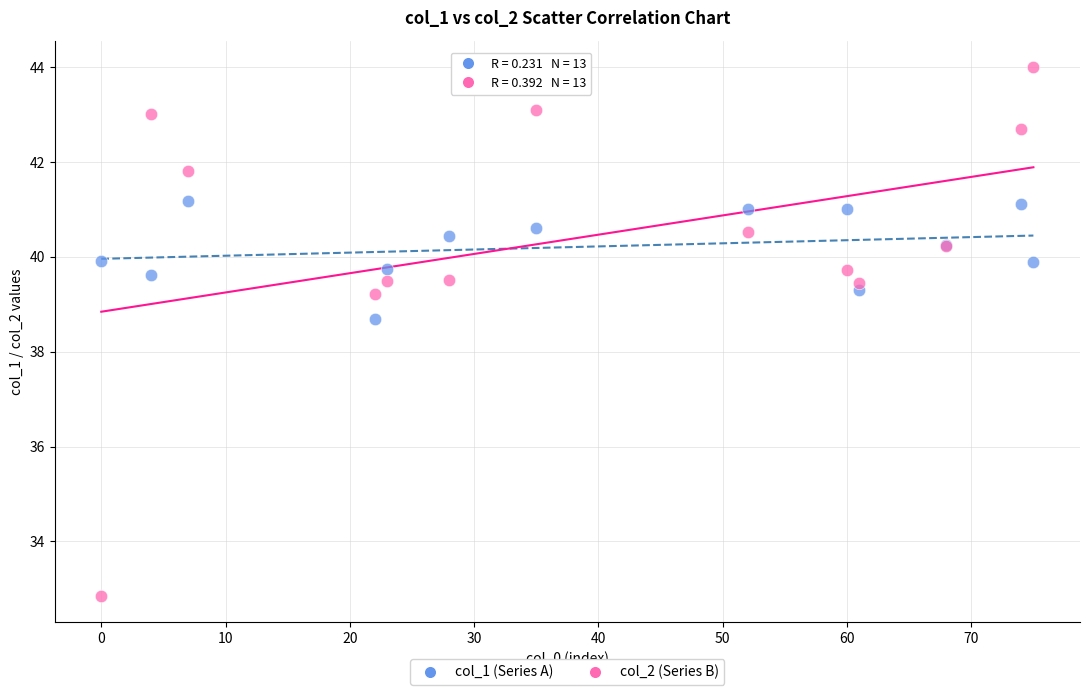

Which series has the widest spread of Y values?

col_2 (Series B)